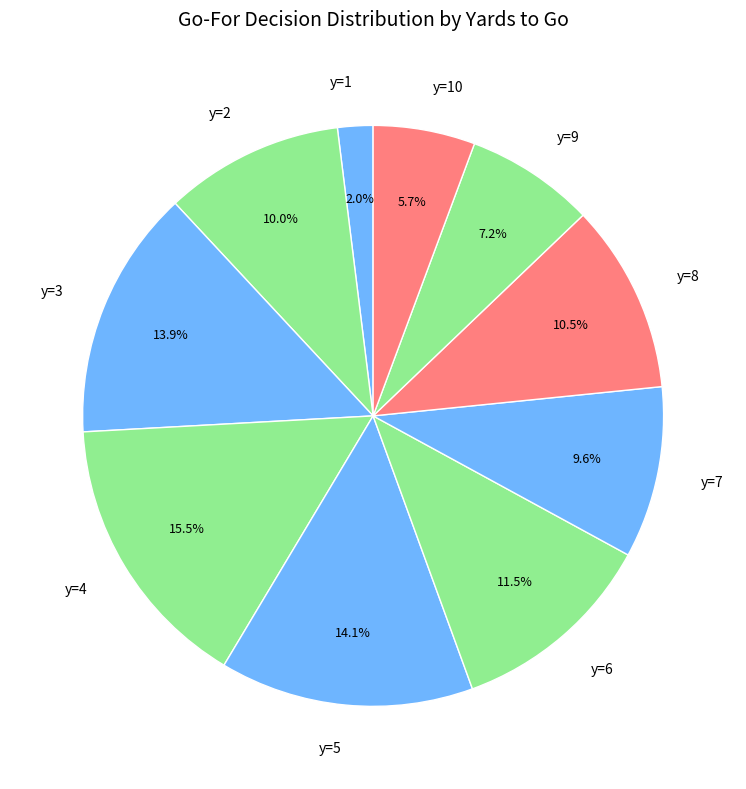

Which category has the biggest portion of the pie?

y=4